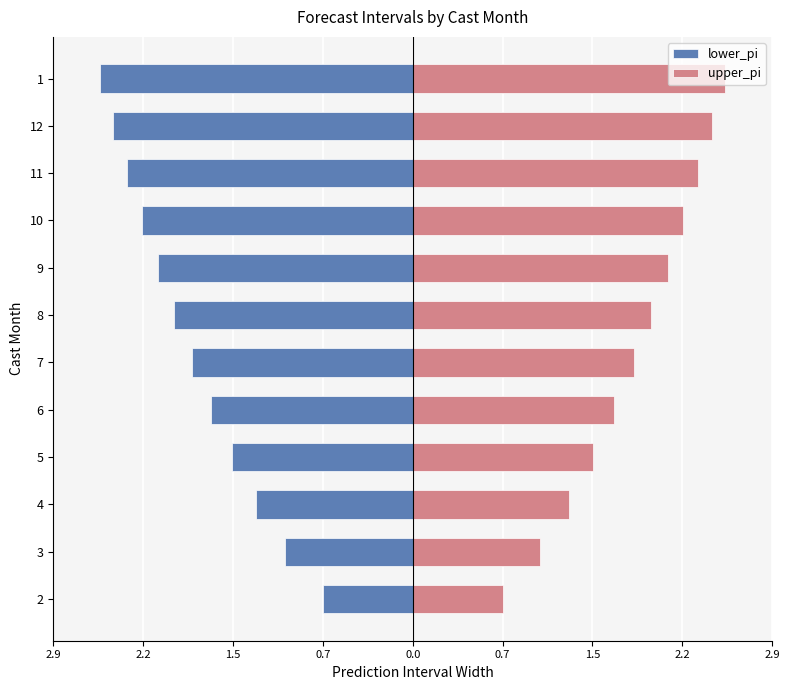

Reading left to right, what are all the values shown in this chart?

lower_pi: -0.7	-1.0	-1.3	-1.5	-1.6	-1.8	-1.9	-2.1	-2.2	-2.3	-2.4	-2.5
upper_pi: 0.7	1.0	1.3	1.5	1.6	1.8	1.9	2.1	2.2	2.3	2.4	2.5